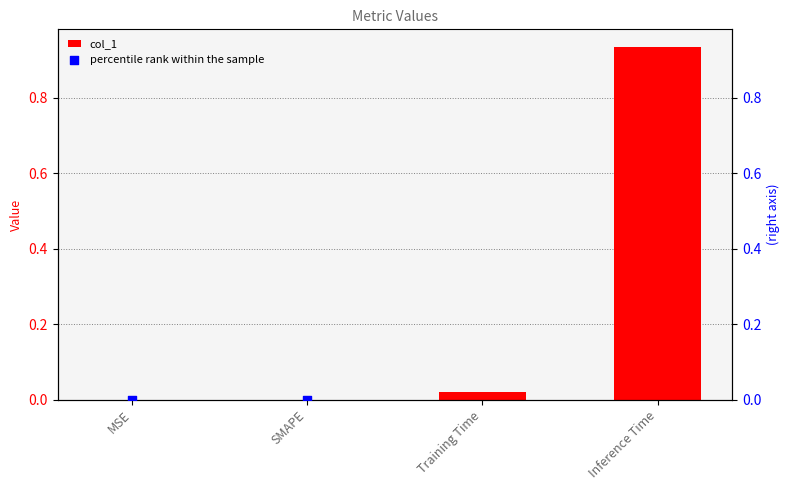

Which series reaches the minimum Y coordinate?

col_1